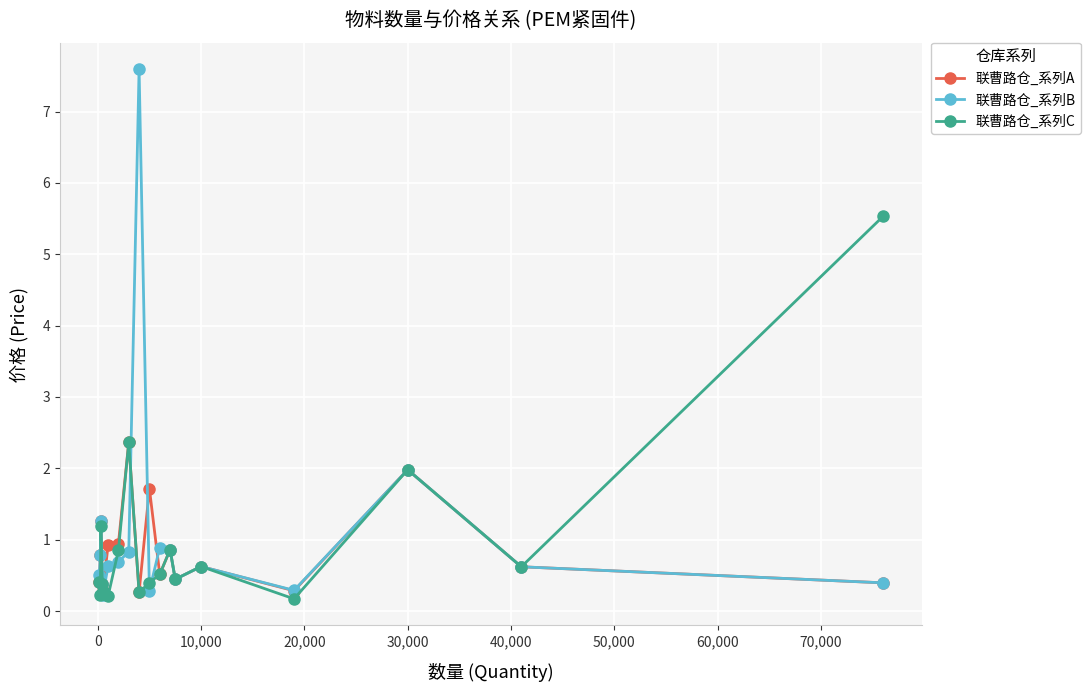

True or false: 联曹路仓_系列A has more than 0 points higher than both neighbors.

True